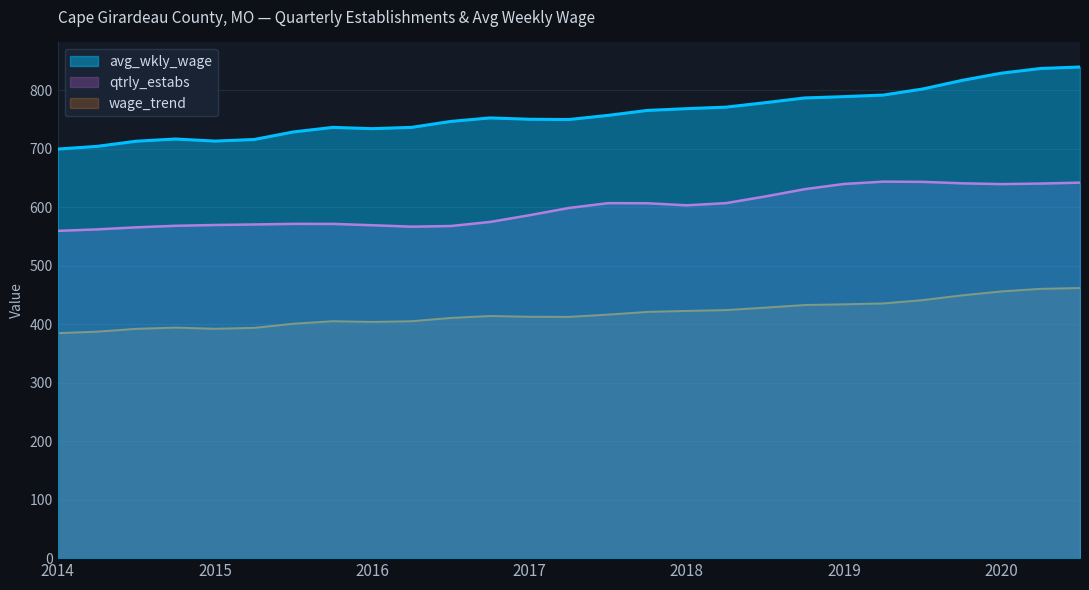

How many values exceed 598?

14